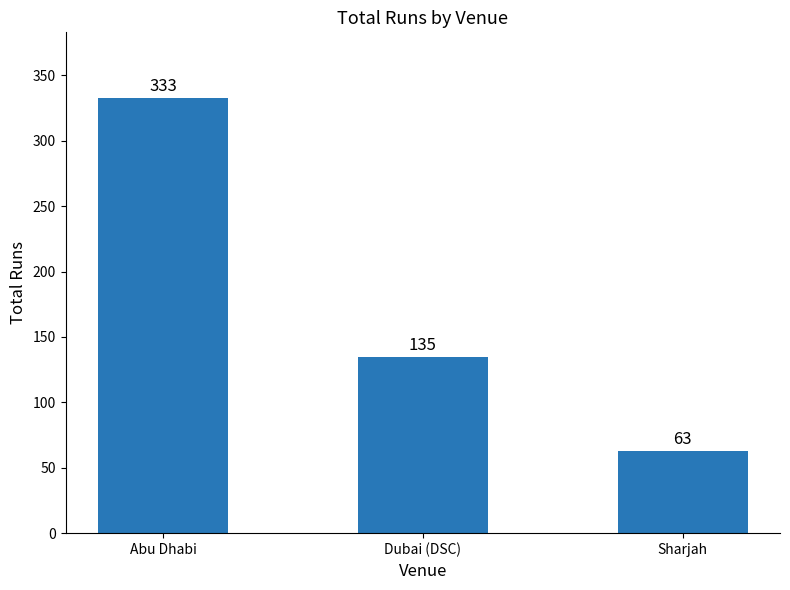

Where is the data nearest to the value 198?

Dubai (DSC)